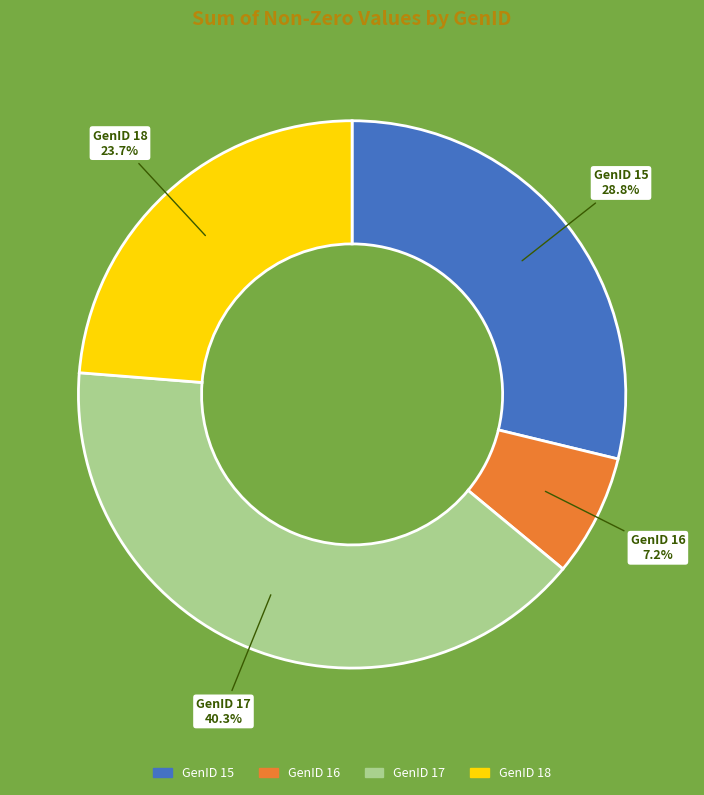

Does any single category account for the majority?

No